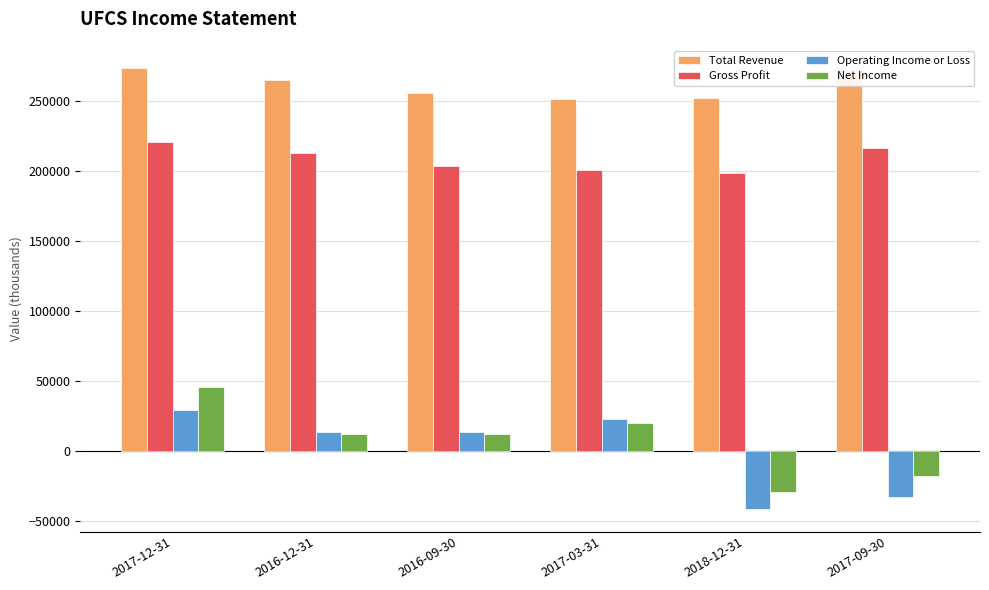

List the series in order of their peak value, highest first.

Total Revenue, Gross Profit, Net Income, Operating Income or Loss